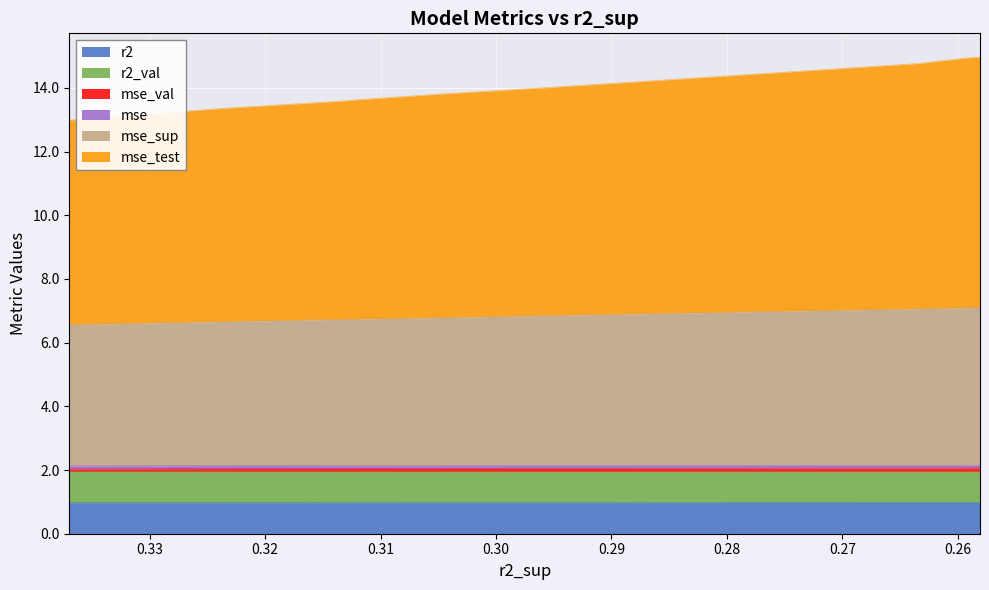

True or false: r2 and mse_sup cross at least once.

False